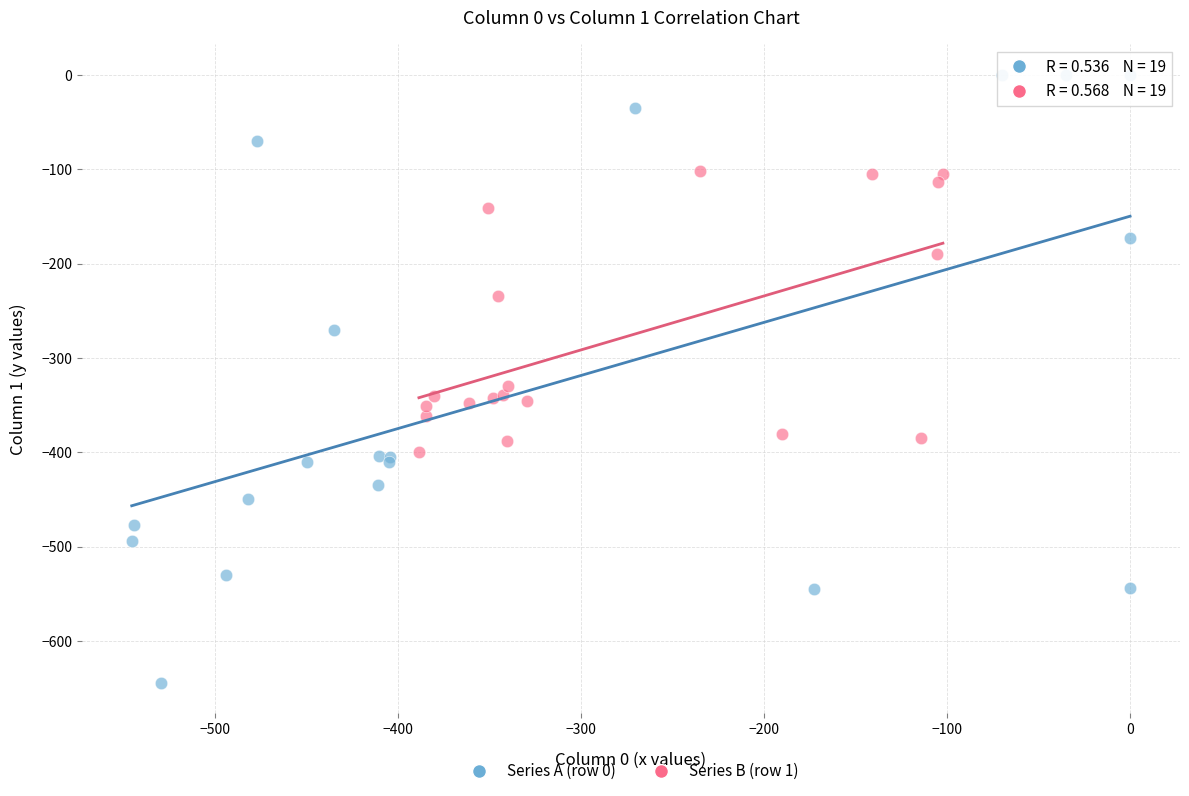

Which series contains the highest Y value?

Series A (row 0)